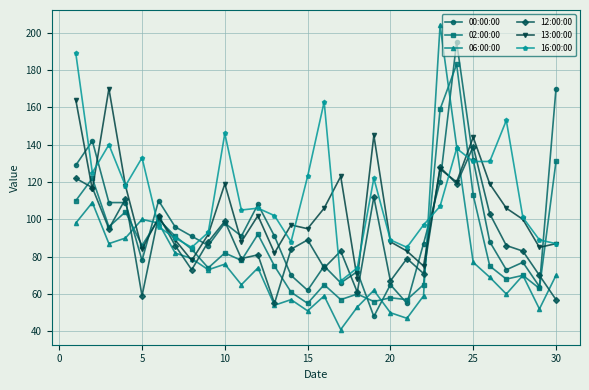

True or false: 13:00:00 has more than 0 interior local peaks.

True